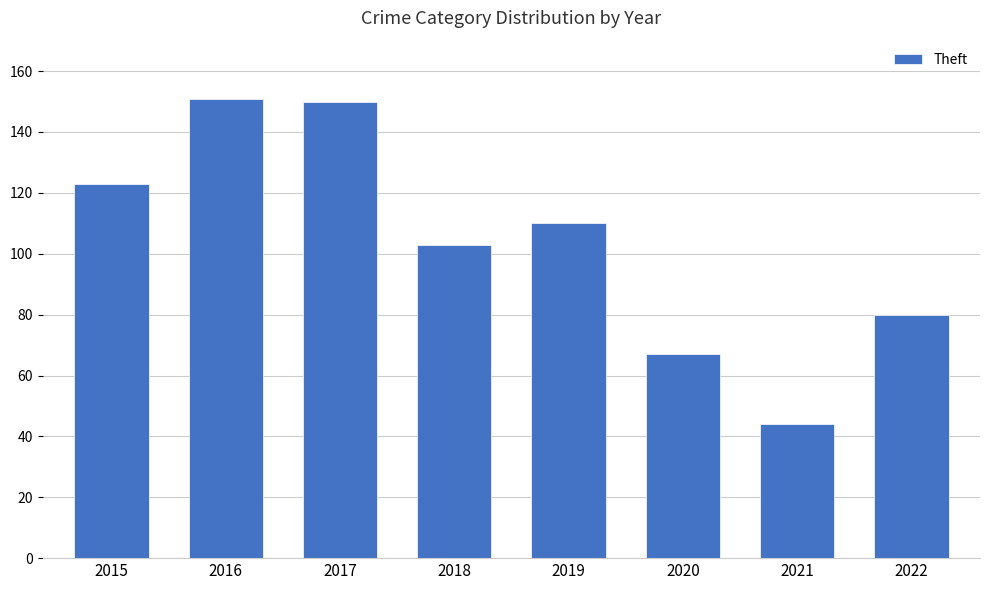

Read the value at 2021, to the nearest 50.

50